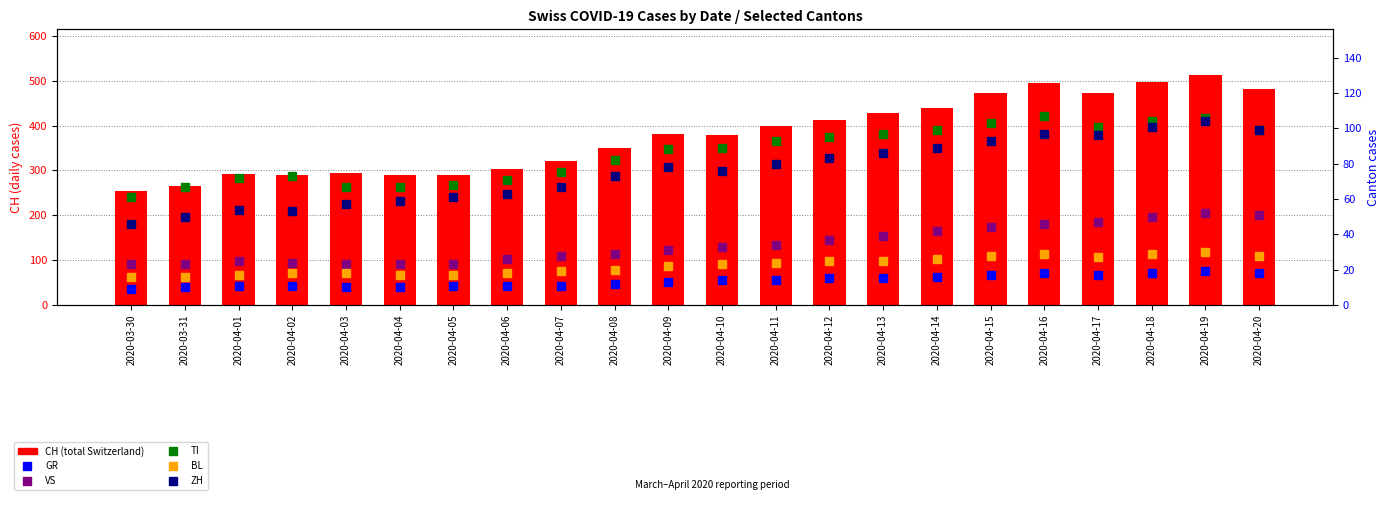

Reading right to left, extract all data points from this chart.

CH (total Switzerland): 2020-04-20=481	2020-04-19=512	2020-04-18=497	2020-04-17=473	2020-04-16=495	2020-04-15=472	2020-04-14=440	2020-04-13=427	2020-04-12=413	2020-04-11=399	2020-04-10=379	2020-04-09=381	2020-04-08=351	2020-04-07=321	2020-04-06=303	2020-04-05=290	2020-04-04=290	2020-04-03=294	2020-04-02=290	2020-04-01=293	2020-03-31=266	2020-03-30=255
GR: 2020-04-20=18	2020-04-19=19	2020-04-18=18	2020-04-17=17	2020-04-16=18	2020-04-15=17	2020-04-14=16	2020-04-13=15	2020-04-12=15	2020-04-11=14	2020-04-10=14	2020-04-09=13	2020-04-08=12	2020-04-07=11	2020-04-06=11	2020-04-05=11	2020-04-04=10	2020-04-03=10	2020-04-02=11	2020-04-01=11	2020-03-31=10	2020-03-30=9
VS: 2020-04-20=51	2020-04-19=52	2020-04-18=50	2020-04-17=47	2020-04-16=46	2020-04-15=44	2020-04-14=42	2020-04-13=39	2020-04-12=37	2020-04-11=34	2020-04-10=33	2020-04-09=31	2020-04-08=29	2020-04-07=28	2020-04-06=26	2020-04-05=23	2020-04-04=23	2020-04-03=23	2020-04-02=24	2020-04-01=25	2020-03-31=23	2020-03-30=23
TI: 2020-04-20=99	2020-04-19=106	2020-04-18=104	2020-04-17=101	2020-04-16=107	2020-04-15=103	2020-04-14=99	2020-04-13=97	2020-04-12=95	2020-04-11=93	2020-04-10=89	2020-04-09=88	2020-04-08=82	2020-04-07=75	2020-04-06=71	2020-04-05=68	2020-04-04=67	2020-04-03=67	2020-04-02=73	2020-04-01=72	2020-03-31=67	2020-03-30=61
BL: 2020-04-20=28	2020-04-19=30	2020-04-18=29	2020-04-17=27	2020-04-16=29	2020-04-15=28	2020-04-14=26	2020-04-13=25	2020-04-12=25	2020-04-11=24	2020-04-10=23	2020-04-09=22	2020-04-08=20	2020-04-07=19	2020-04-06=18	2020-04-05=17	2020-04-04=17	2020-04-03=18	2020-04-02=18	2020-04-01=17	2020-03-31=16	2020-03-30=16
ZH: 2020-04-20=99	2020-04-19=104	2020-04-18=101	2020-04-17=96	2020-04-16=97	2020-04-15=93	2020-04-14=89	2020-04-13=86	2020-04-12=83	2020-04-11=80	2020-04-10=76	2020-04-09=78	2020-04-08=73	2020-04-07=67	2020-04-06=63	2020-04-05=61	2020-04-04=59	2020-04-03=57	2020-04-02=53	2020-04-01=54	2020-03-31=50	2020-03-30=46